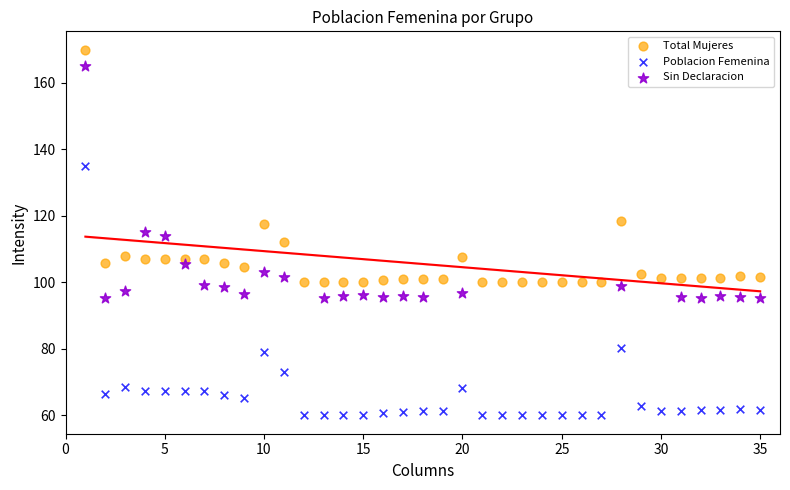

Which series reaches the minimum Y coordinate?

Poblacion Femenina